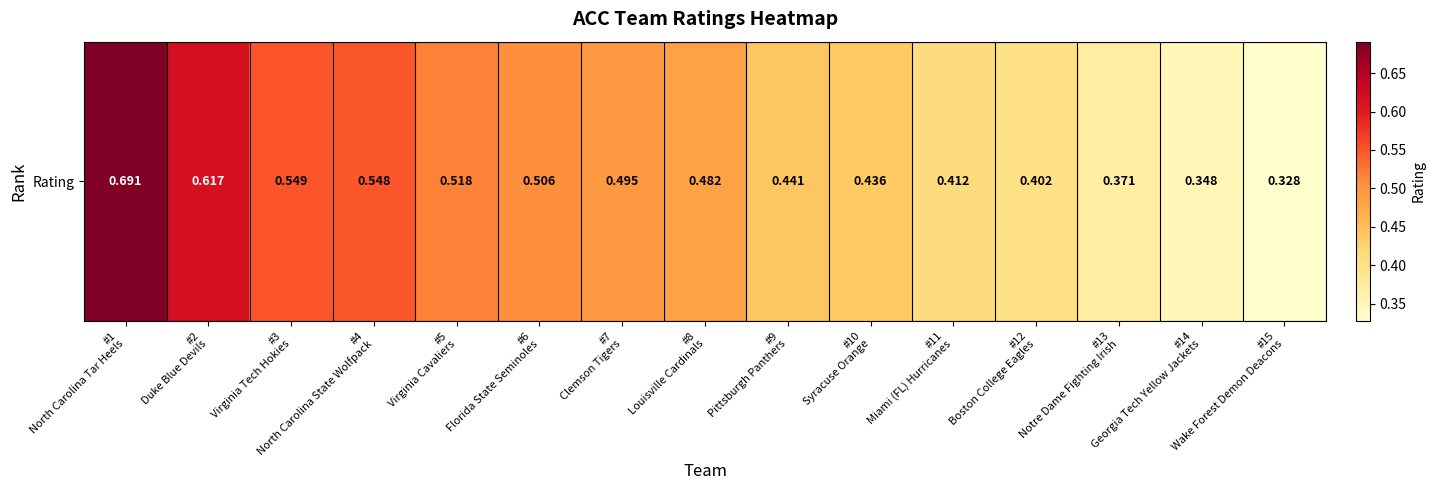

List the labels in order of value, smallest first.

#15
Wake Forest Demon Deacons, #14
Georgia Tech Yellow Jackets, #13
Notre Dame Fighting Irish, #12
Boston College Eagles, #11
Miami (FL) Hurricanes, #10
Syracuse Orange, #9
Pittsburgh Panthers, #8
Louisville Cardinals, #7
Clemson Tigers, #6
Florida State Seminoles, #5
Virginia Cavaliers, #4
North Carolina State Wolfpack, #3
Virginia Tech Hokies, #2
Duke Blue Devils, #1
North Carolina Tar Heels